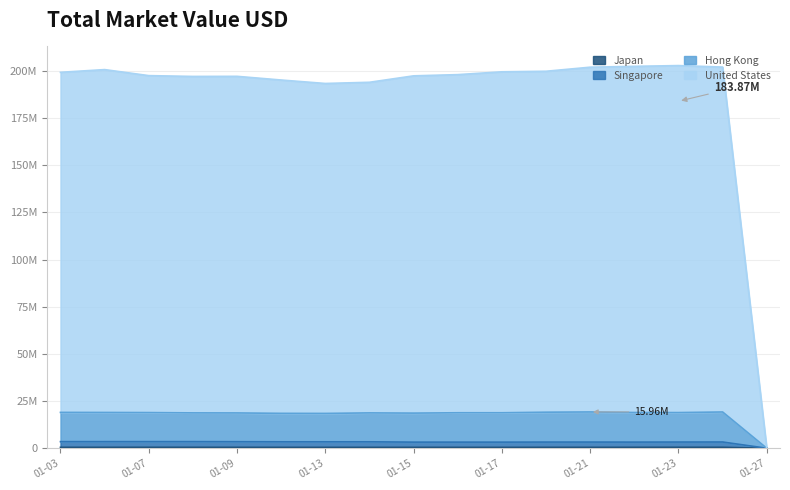

True or false: Japan MarketValueUSD has more than 0 interior local peaks.

True